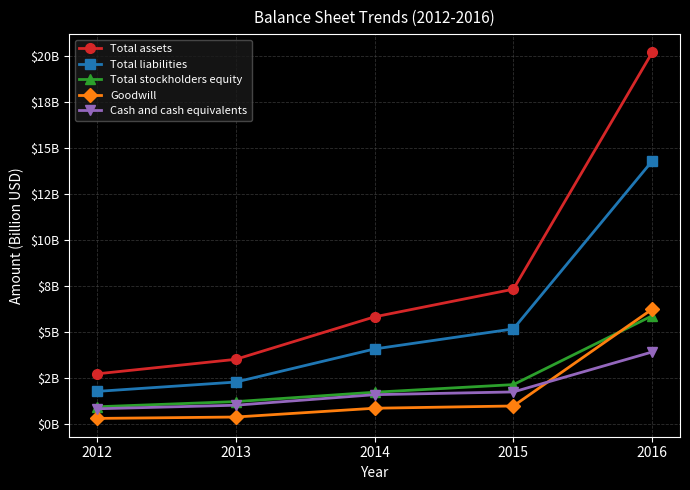

What is the average value of the Cash and cash equivalents series?

1.8